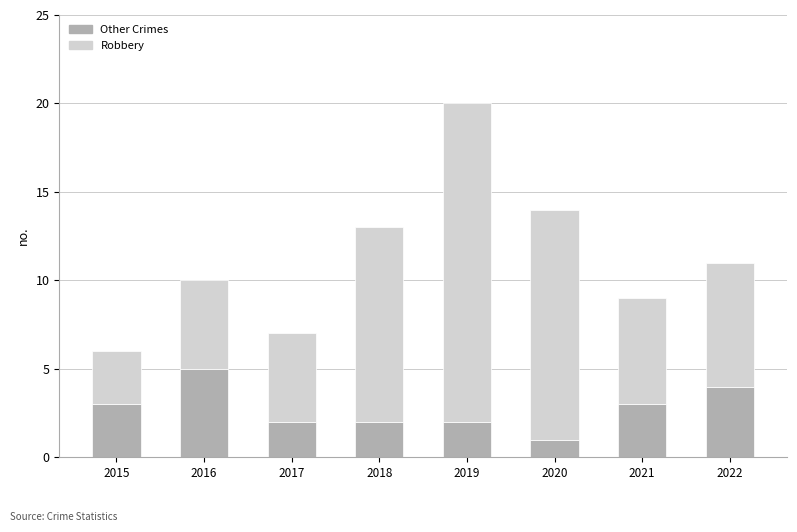

Which category has the highest value in the Other Crimes series?

2016